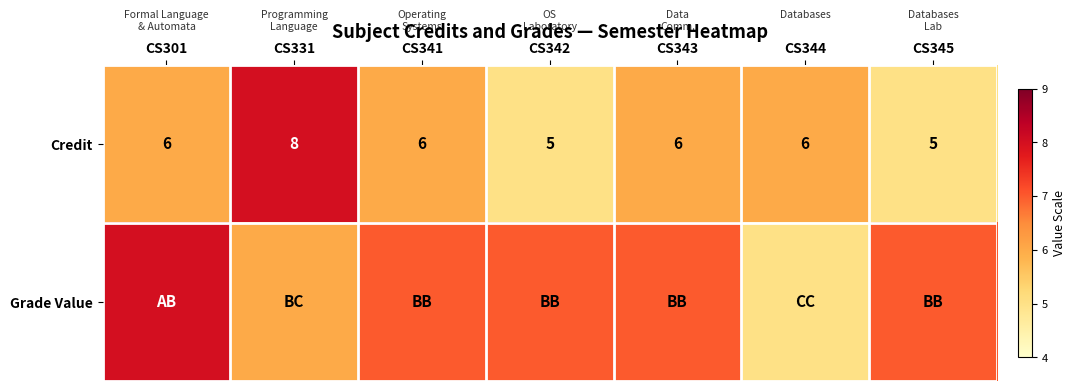

What is the sum of the Credit values at CS331 and CS341?

14